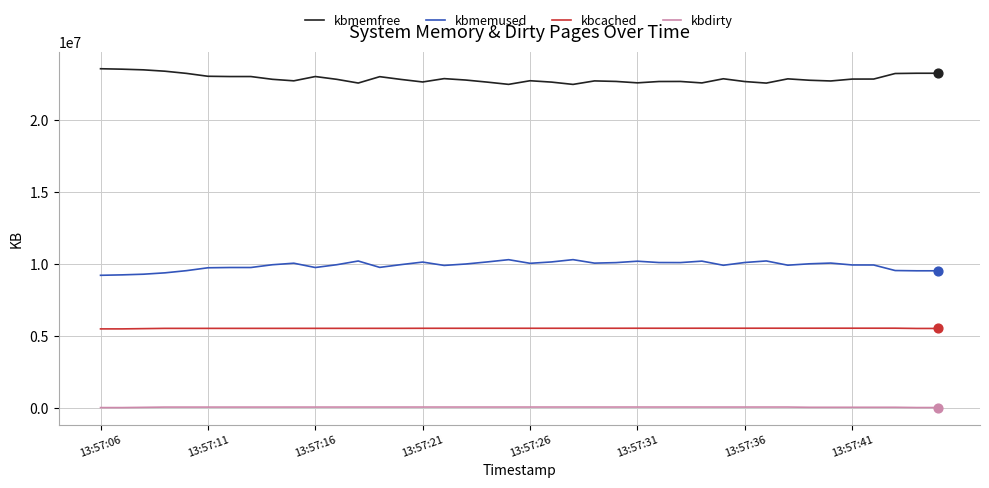

Which series has the largest total across all categories?

kbmemfree